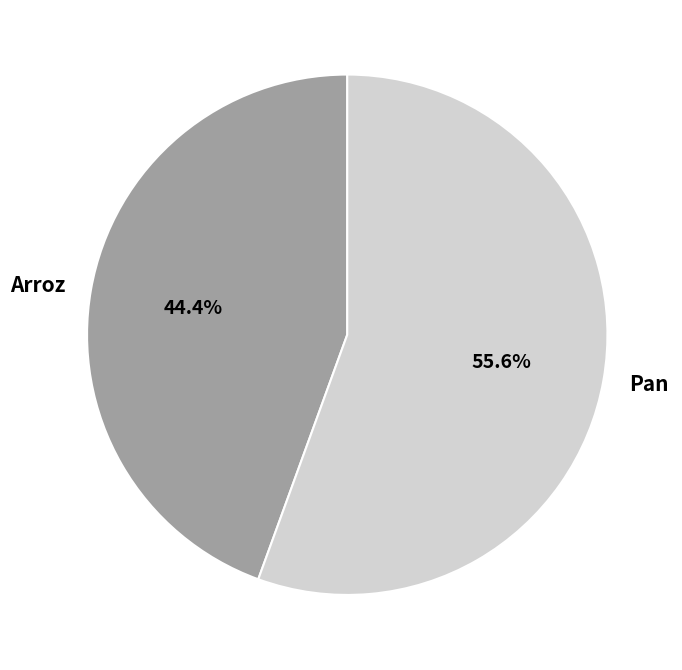

To the nearest percent, what percentage of the pie is Arroz?

44%